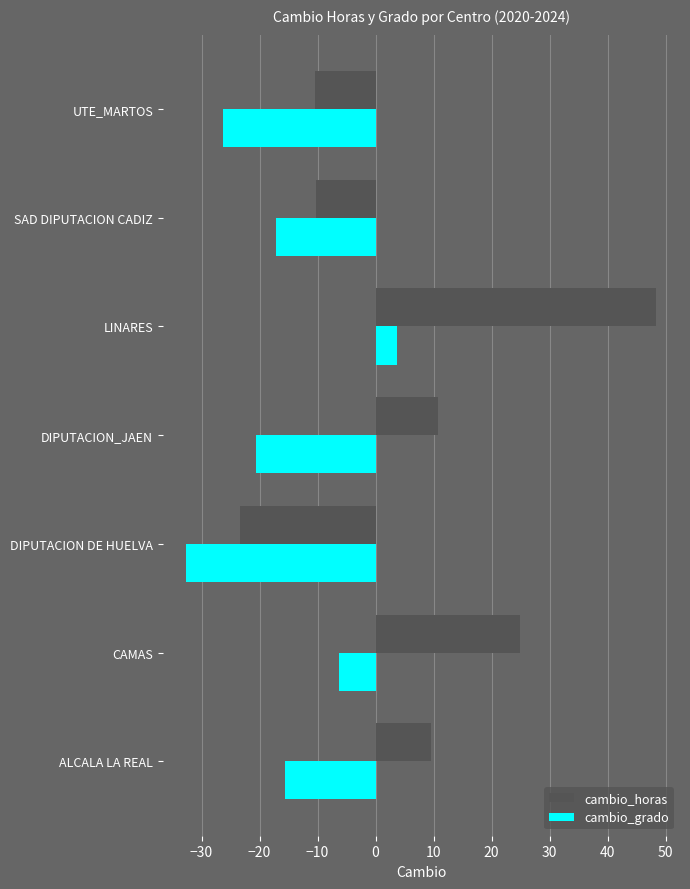

The cambio_grado series shows -6.3 at CAMAS. True or false?

True